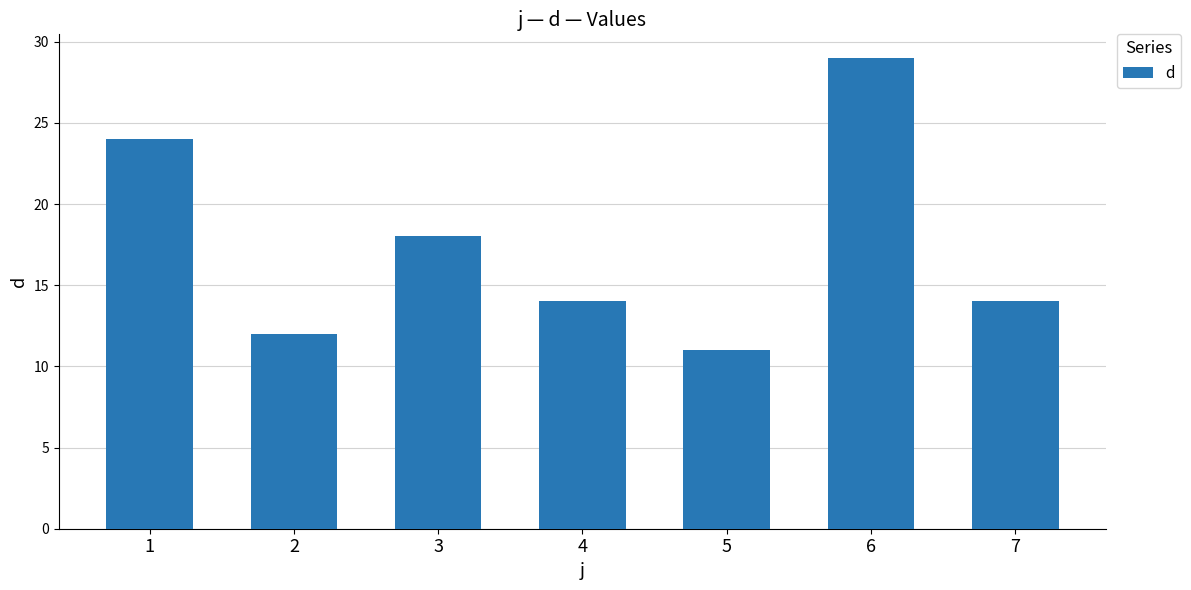

Which label corresponds to the smallest value in the chart?

5